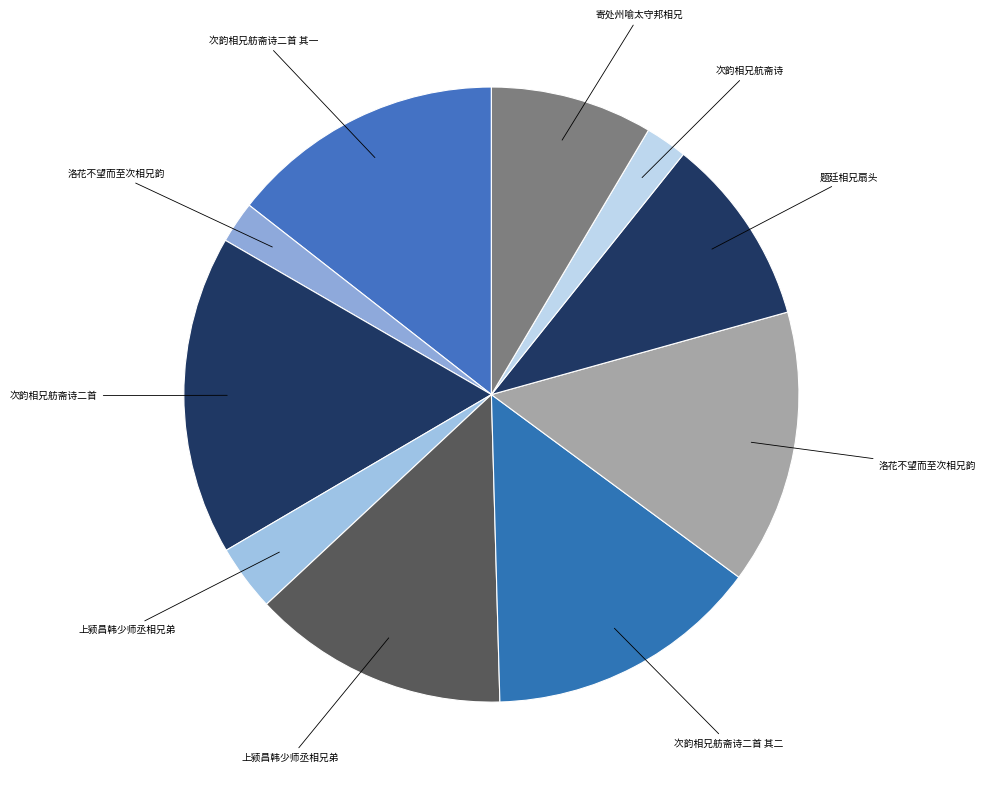

Is there any slice that represents more than half of the pie?

No